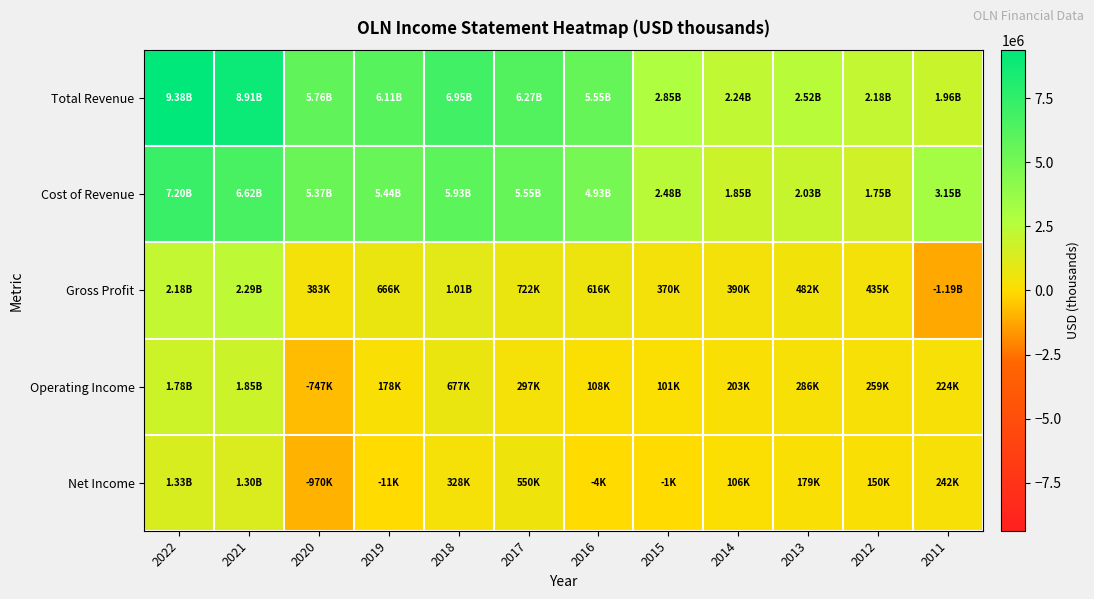

Which has a higher value, 2017 or 2018?

2018